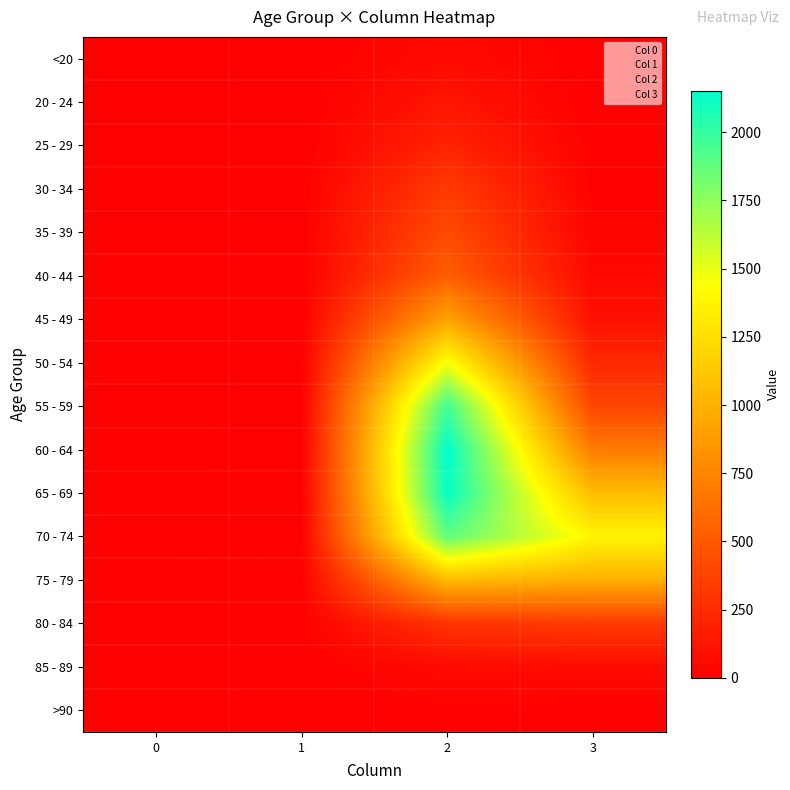

Reading left to right, extract all data points from this chart.

<20: 0=0	1=1	2=62	3=7
20 - 24: 0=1	1=0	2=121	3=2
25 - 29: 0=0	1=0	2=196	3=13
30 - 34: 0=0	1=2	2=333	3=14
35 - 39: 0=2	1=1	2=420	3=26
40 - 44: 0=0	1=1	2=530	3=53
45 - 49: 0=2	1=1	2=915	3=97
50 - 54: 0=9	1=3	2=1450	3=227
55 - 59: 0=8	1=6	2=1965	3=392
60 - 64: 0=11	1=8	2=2151	3=689
65 - 69: 0=6	1=6	2=2130	3=1057
70 - 74: 0=13	1=14	2=1882	3=1381
75 - 79: 0=10	1=12	2=1053	3=993
80 - 84: 0=7	1=4	2=296	3=333
85 - 89: 0=3	1=1	2=62	3=64
>90: 0=0	1=0	2=15	3=9